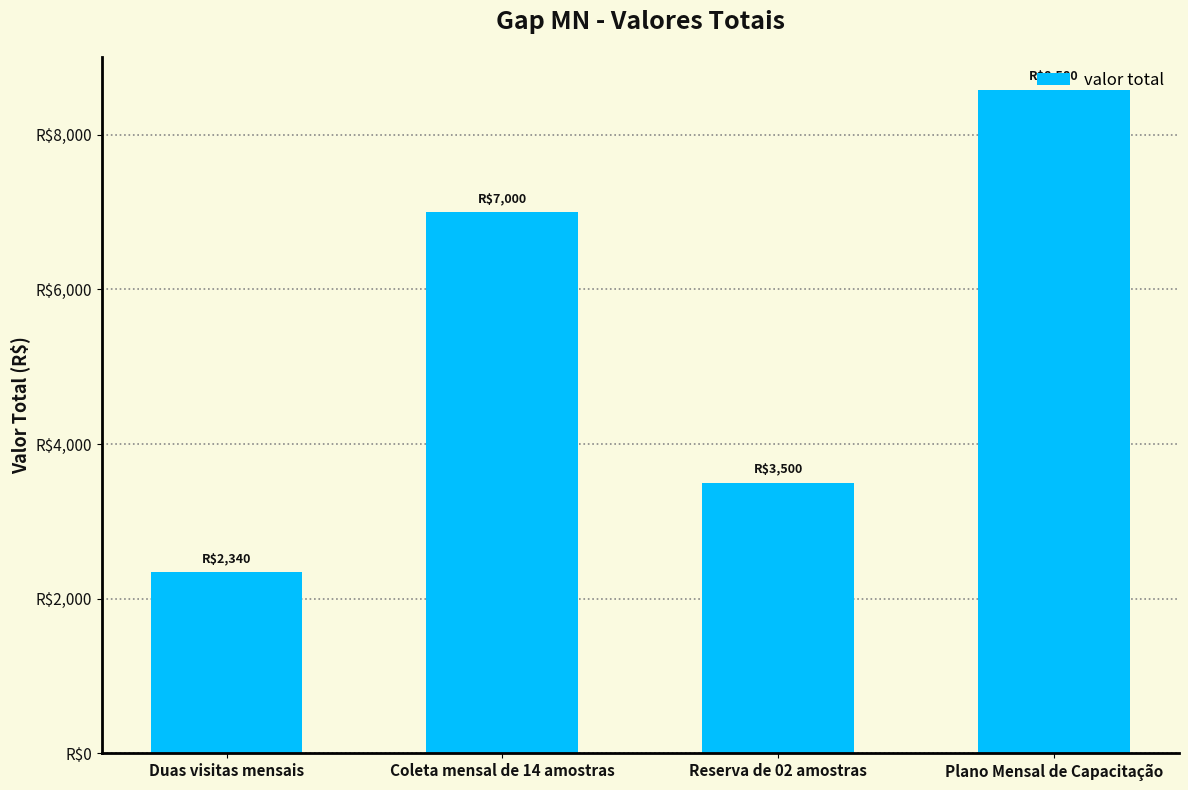

What is the minimum value shown in the chart?

2340